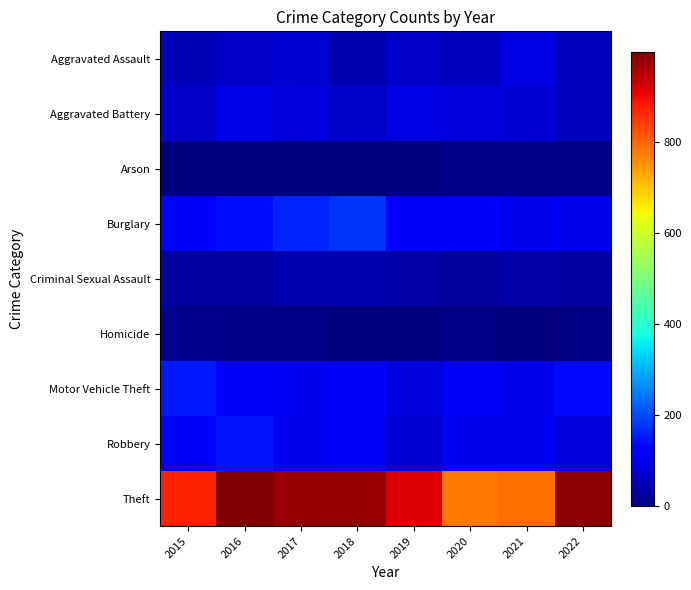

Reading left to right, list all the values displayed in this chart.

Aggravated Assault: 2015=54	2016=66	2017=72	2018=43	2019=65	2020=56	2021=86	2022=57
Aggravated Battery: 2015=64	2016=93	2017=83	2018=70	2019=88	2020=82	2021=75	2022=56
Arson: 2015=2	2016=2	2017=1	2018=3	2019=2	2020=4	2021=8	2022=4
Burglary: 2015=121	2016=139	2017=162	2018=176	2019=110	2020=110	2021=95	2022=103
Criminal Sexual Assault: 2015=28	2016=28	2017=44	2018=43	2019=36	2020=26	2021=36	2022=32
Homicide: 2015=13	2016=8	2017=5	2018=2	2019=0	2020=6	2021=2	2022=7
Motor Vehicle Theft: 2015=152	2016=110	2017=104	2018=127	2019=84	2020=109	2021=96	2022=135
Robbery: 2015=117	2016=145	2017=105	2018=107	2019=75	2020=102	2021=105	2022=85
Theft: 2015=874	2016=999	2017=979	2018=977	2019=914	2020=783	2021=791	2022=987